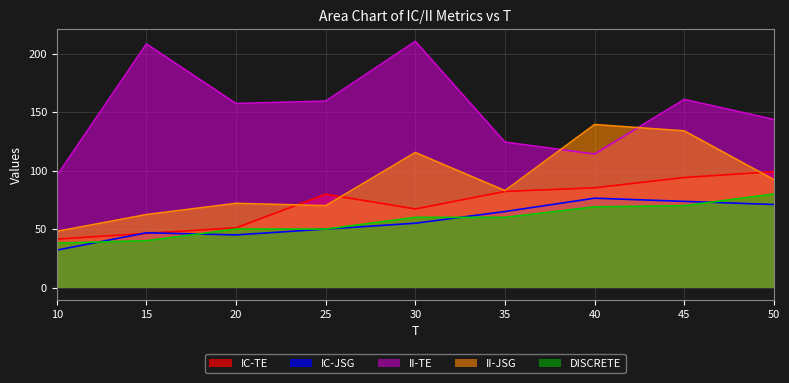

What is the difference between the IC-TE values at 30 and 15?

20.9